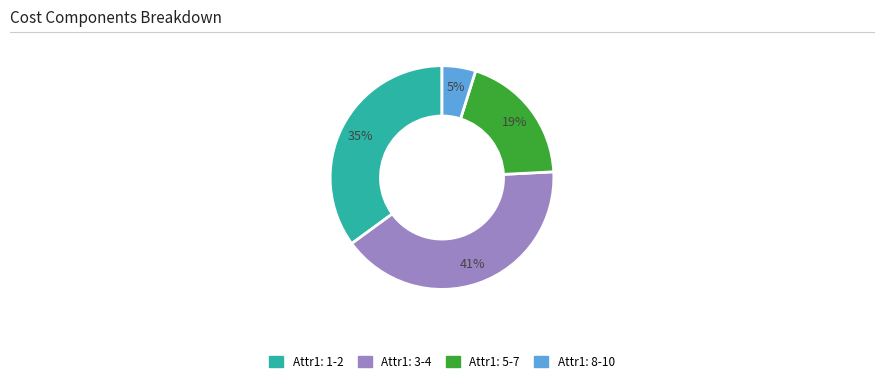

To the nearest percent, what is the difference between the largest and smallest slice percentages?

36%